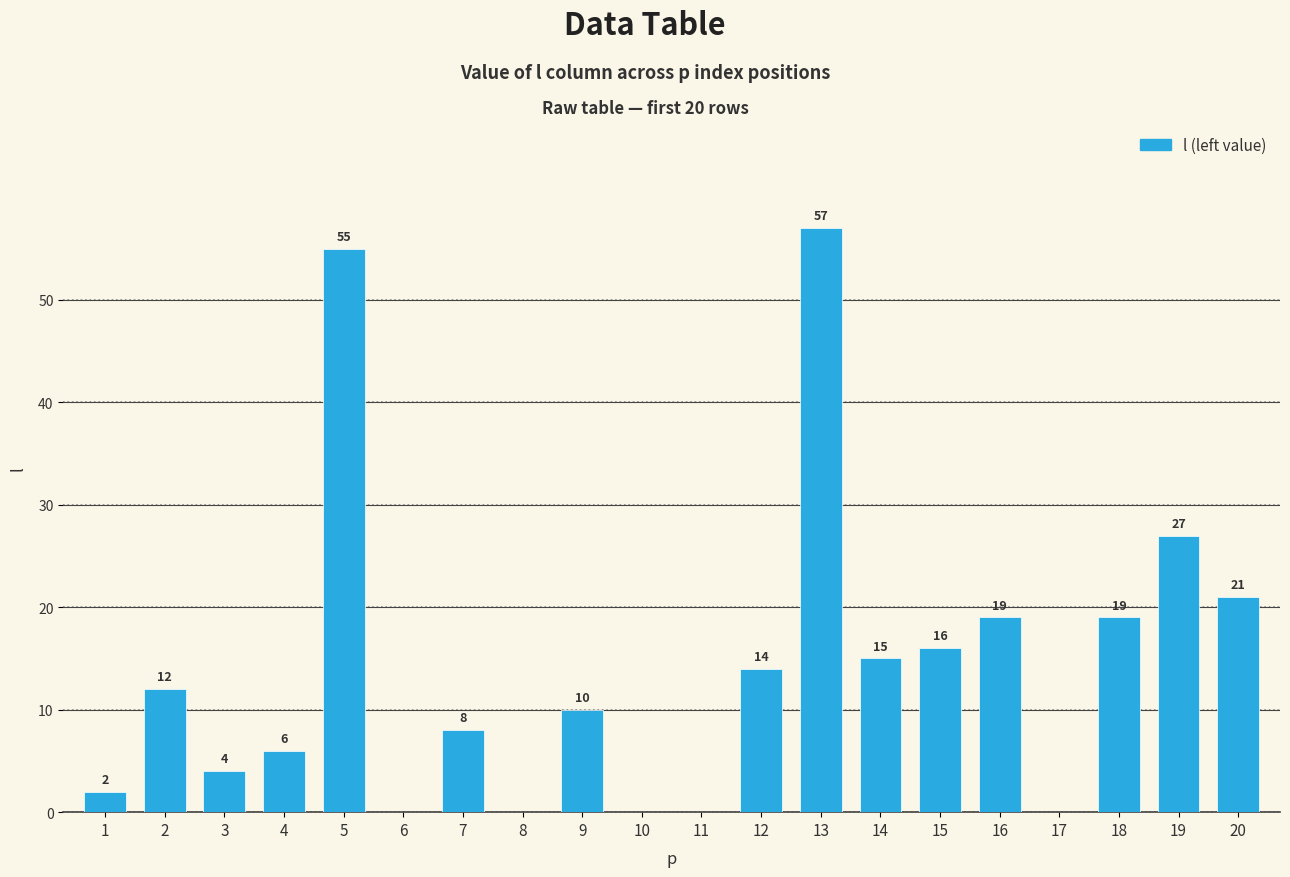

Which category has the highest value across all series?

13